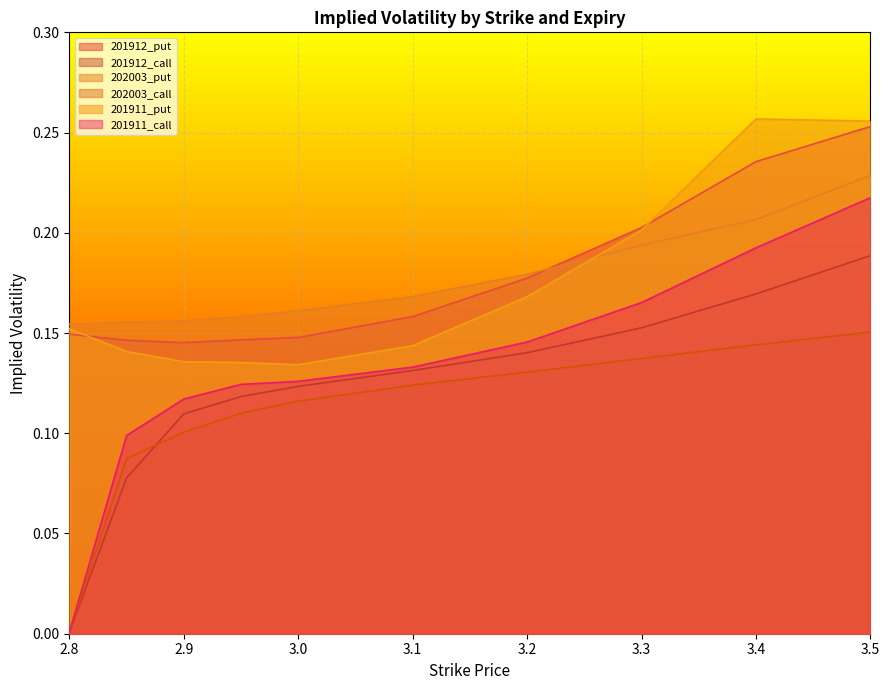

List the labels in order of 201912_call value, largest first.

3.5, 3.4, 3.3, 3.2, 3.1, 3.0, 2.95, 2.9, 2.85, 2.8